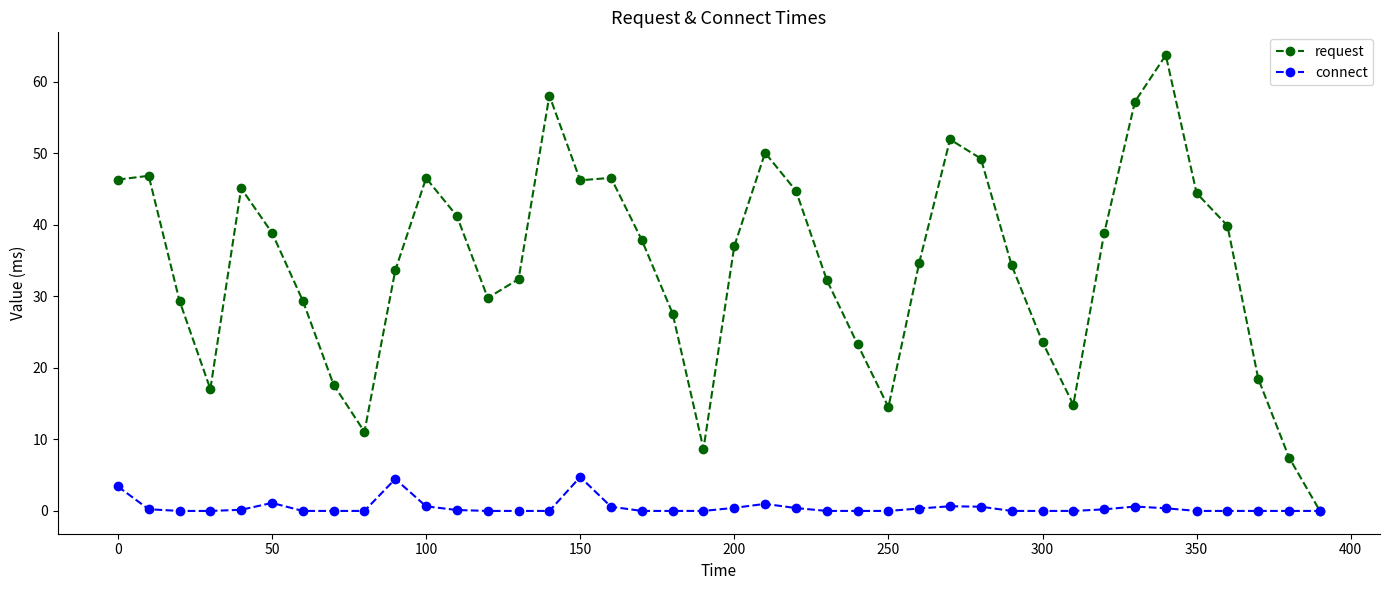

List the series in order of their peak value, lowest first.

connect, request